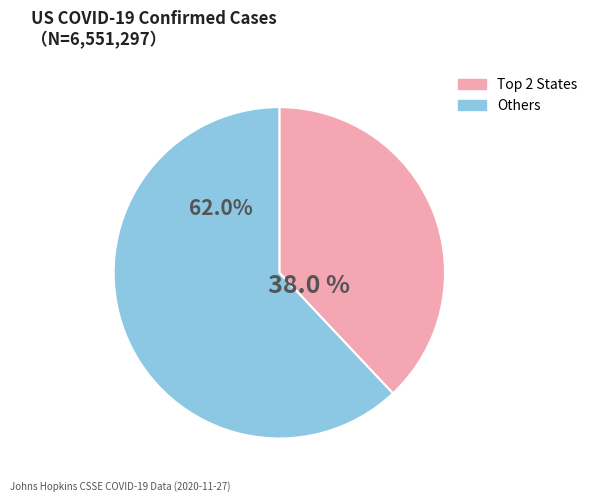

What is the largest slice in the pie chart?

Others